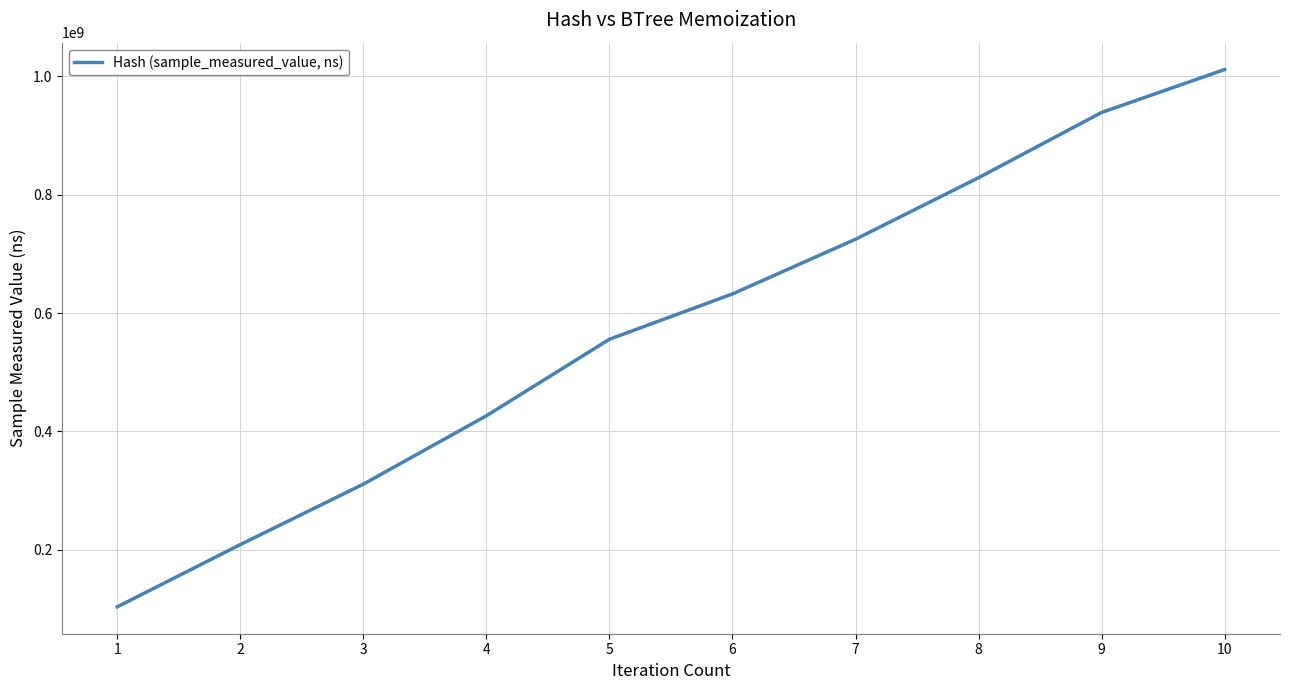

Which category has the highest value across all series?

10